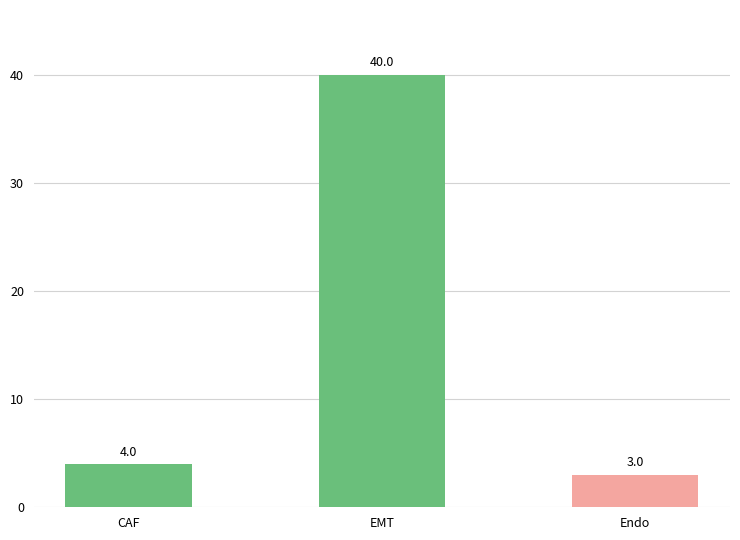

List the labels in order of value, smallest first.

Endo, CAF, EMT